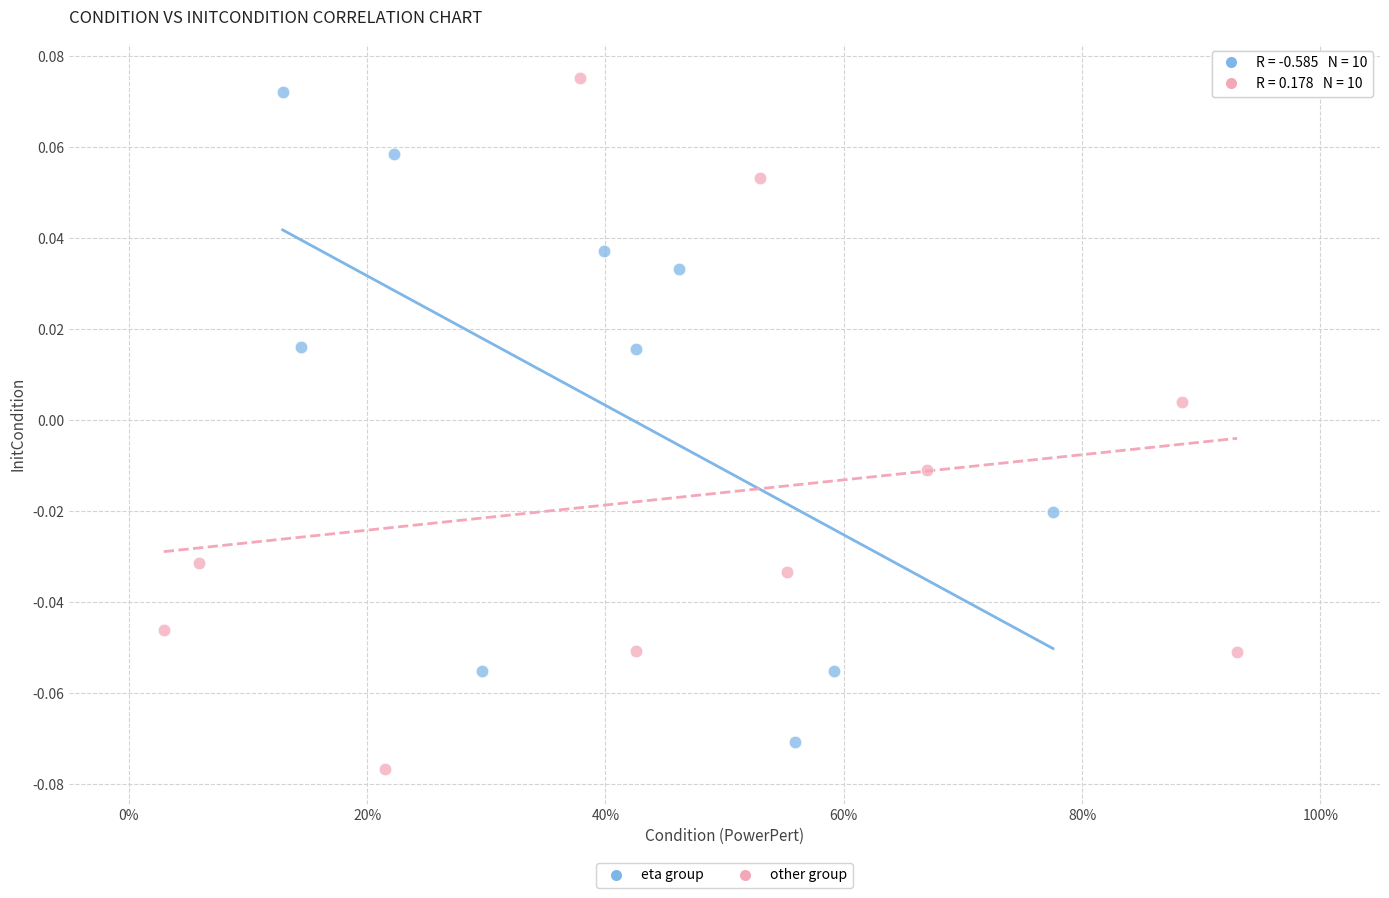

Which series has the largest Y range (max minus min)?

other group